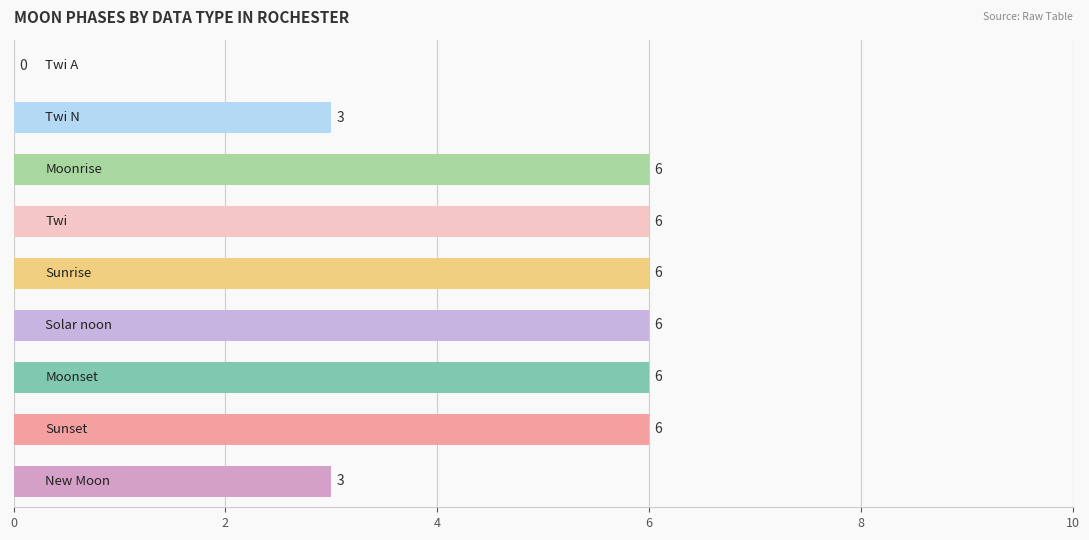

What is the greatest value displayed?

6